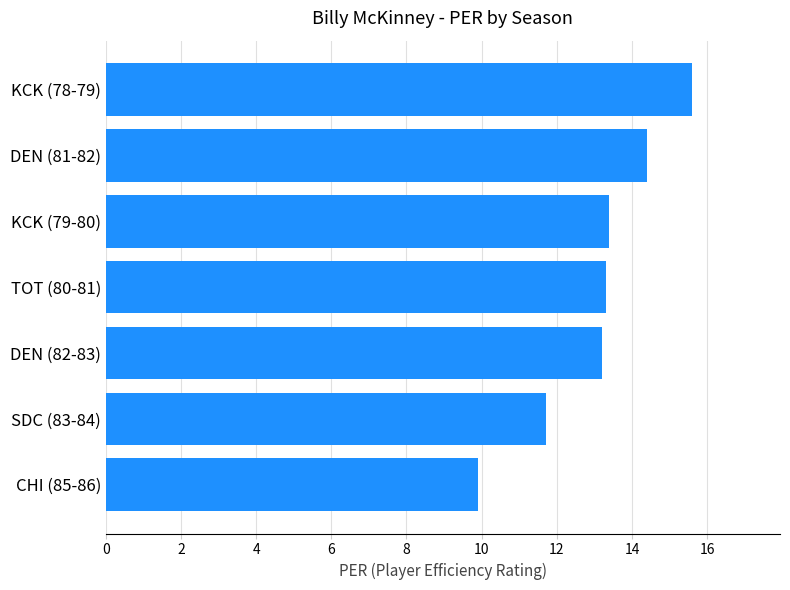

What is the difference between the maximum and second lowest values?

3.9